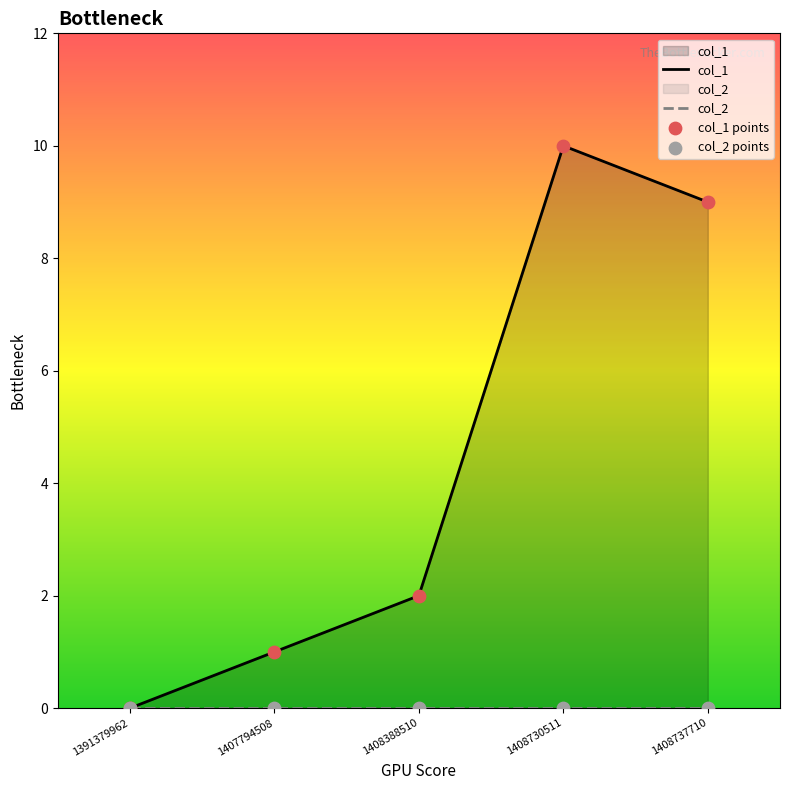

Is the value of col_1 at 1391379962 greater than the value of col_1 points at 1391379962?

No